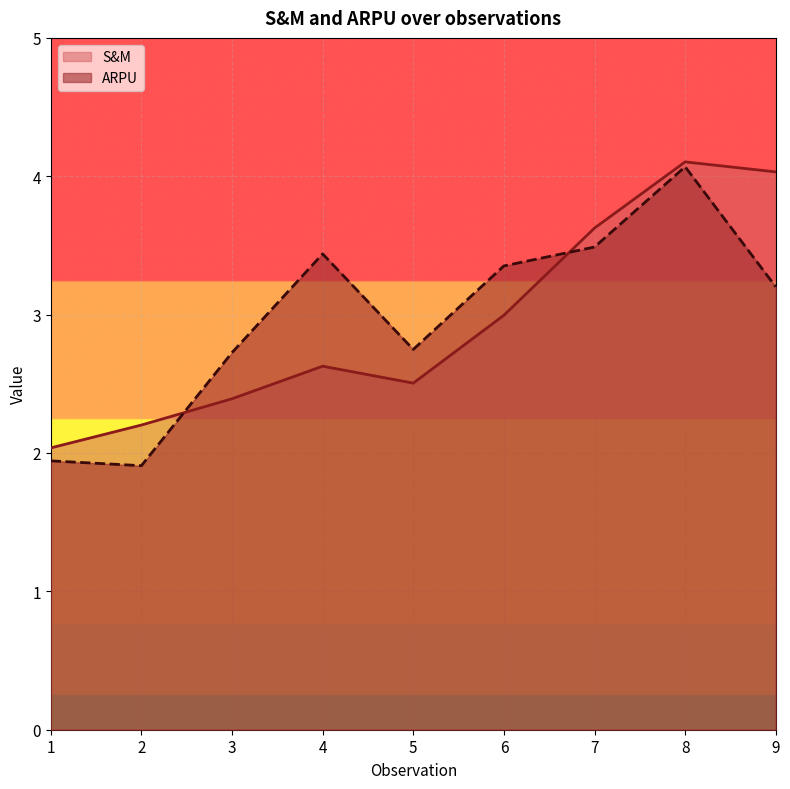

How many categories are shown in the chart?

9